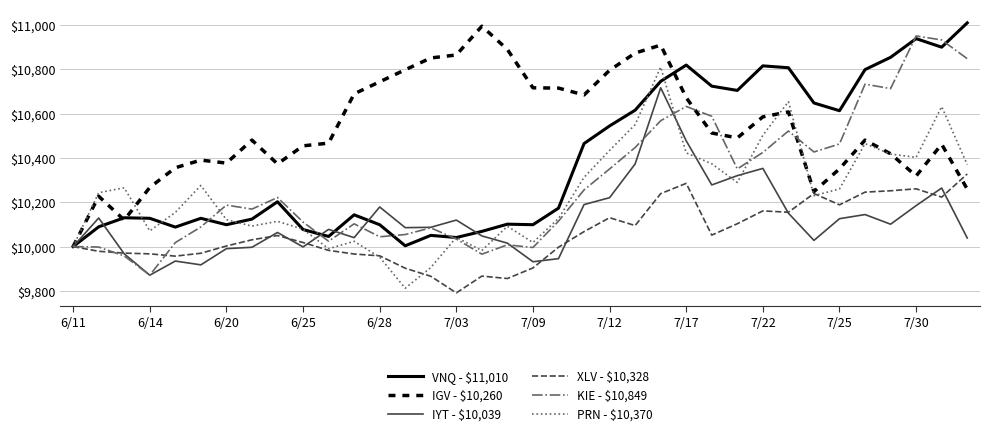

What is the lowest value of the IGV - $10,260 series?

10000.0